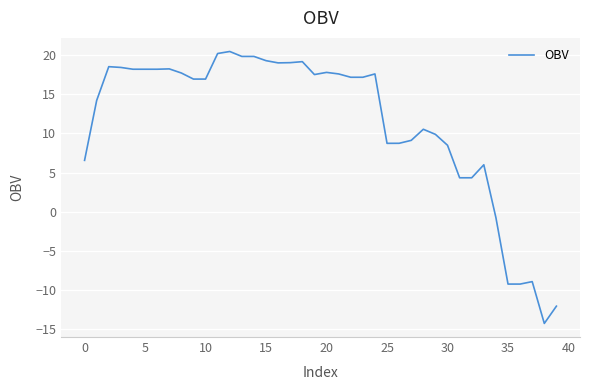

What is the smallest value displayed?

-14.3